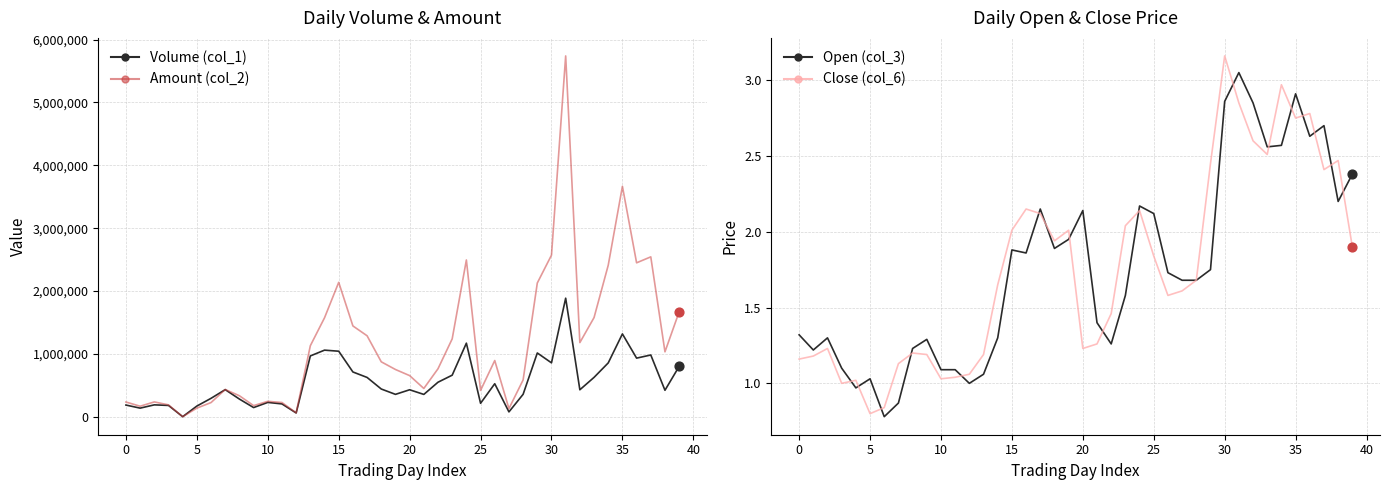

Is the value of Volume (col_1) at 40 greater than the value of Amount (col_2) at 14?

No